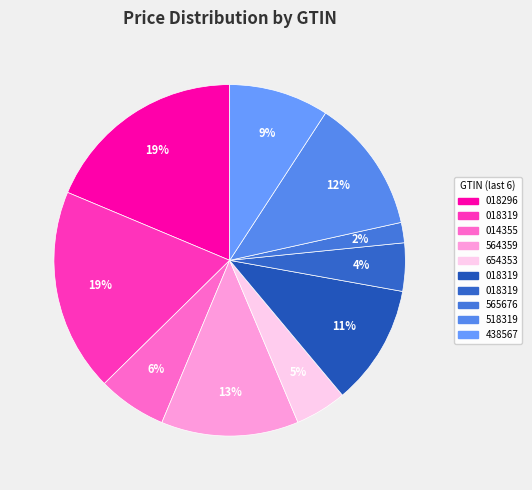

Does any single category account for the majority?

No